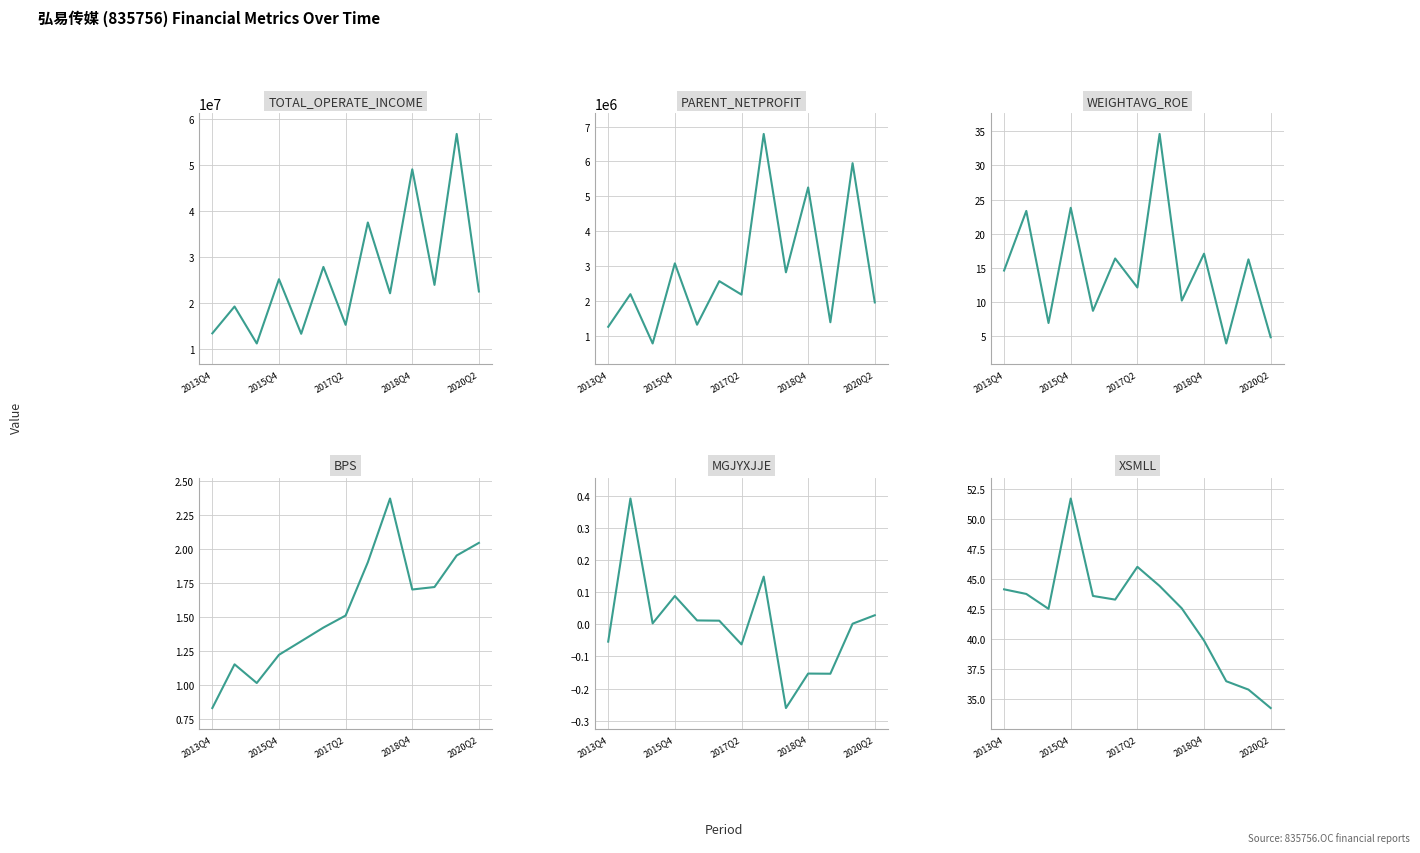

True or false: BPS and PARENT_NETPROFIT intersect in this chart.

False